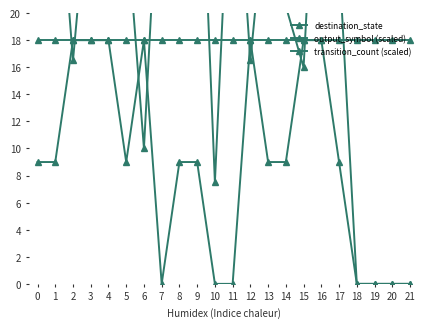

How many intersections are there between destination_state and transition_count (scaled)?

11